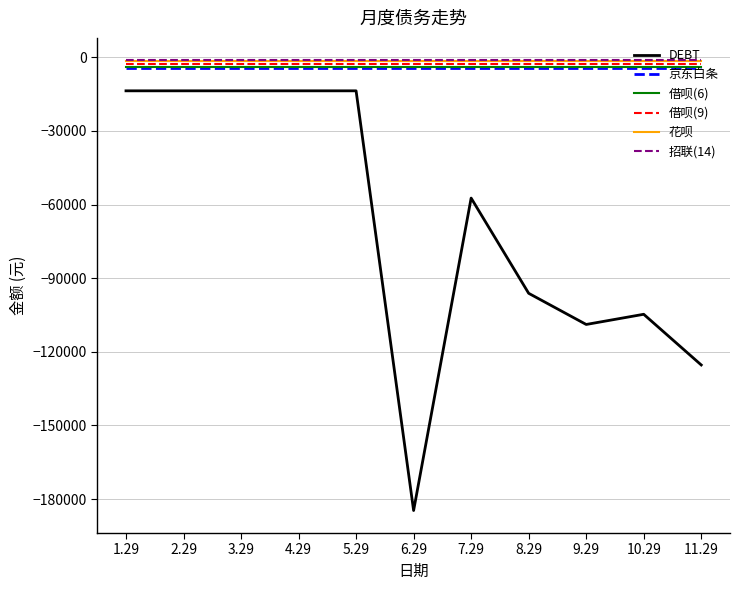

Is this an area chart (filled region under the line)?

No